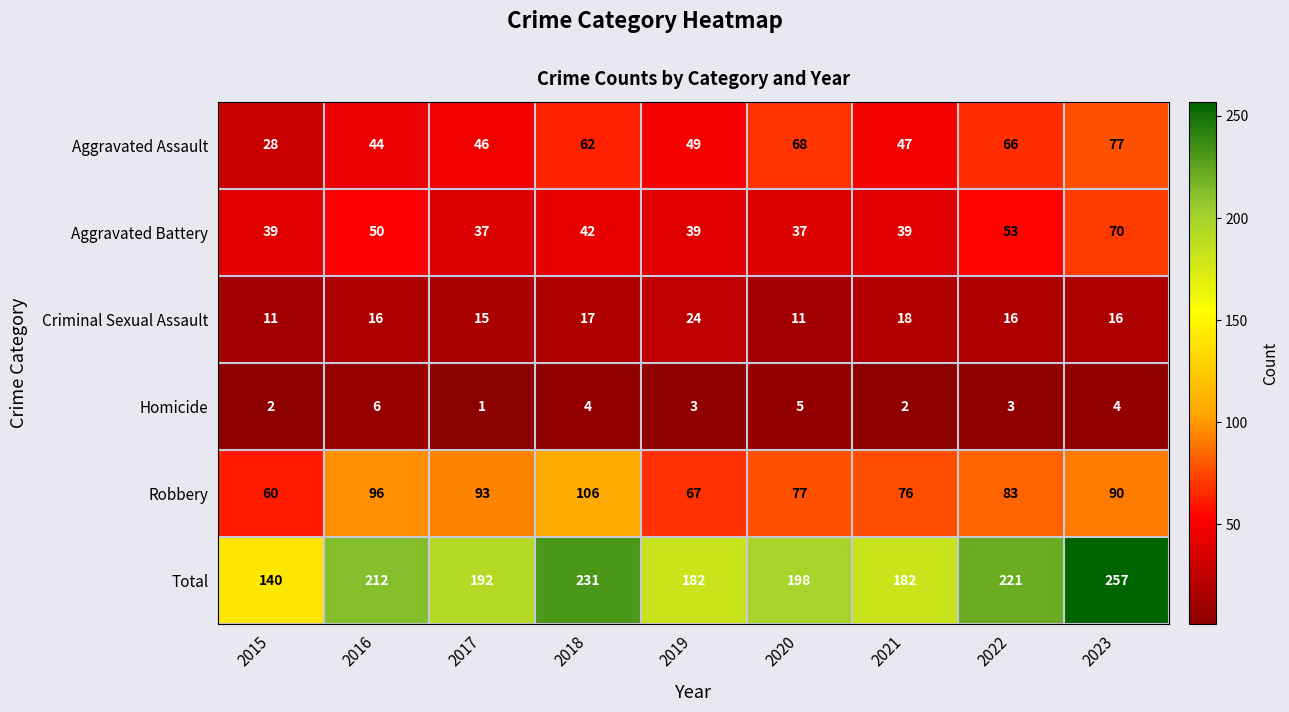

What is the difference between the highest and lowest values at 2018?

227